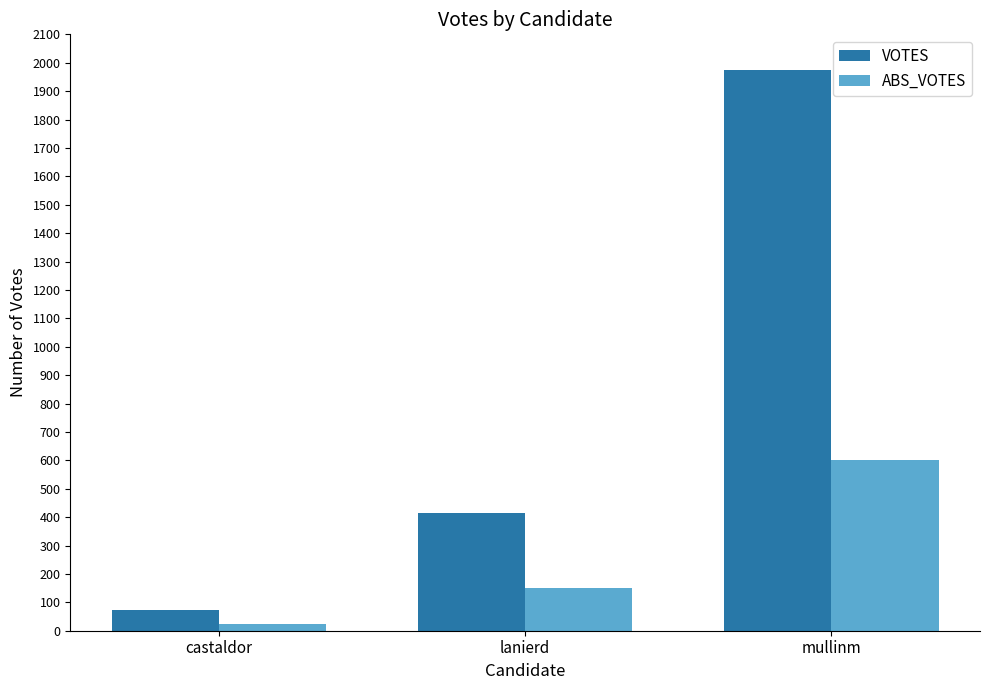

What is the difference between the maximum and second lowest values in the VOTES series?

1561